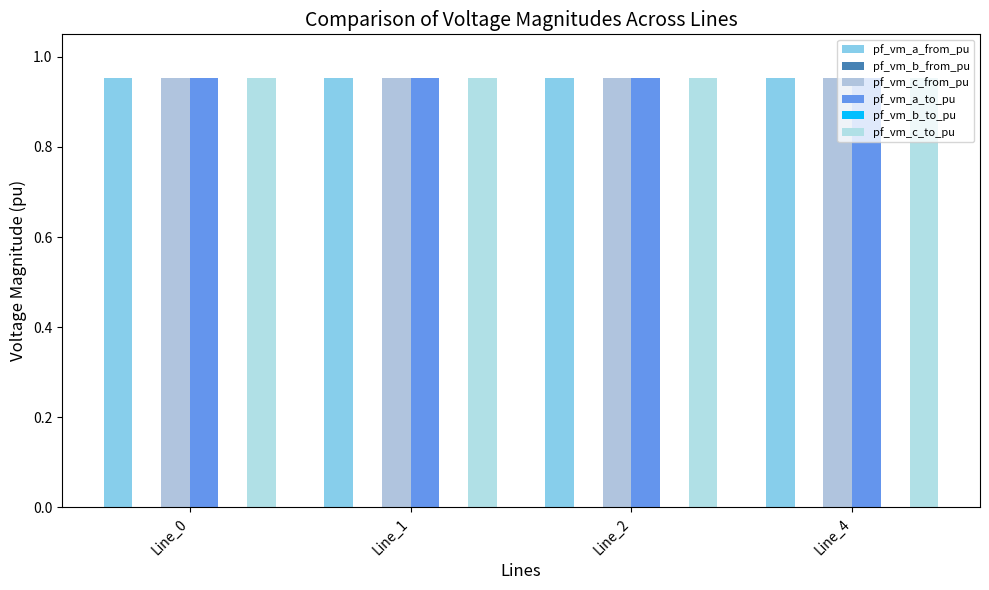

At how many categories does at least one series exceed 0?

4